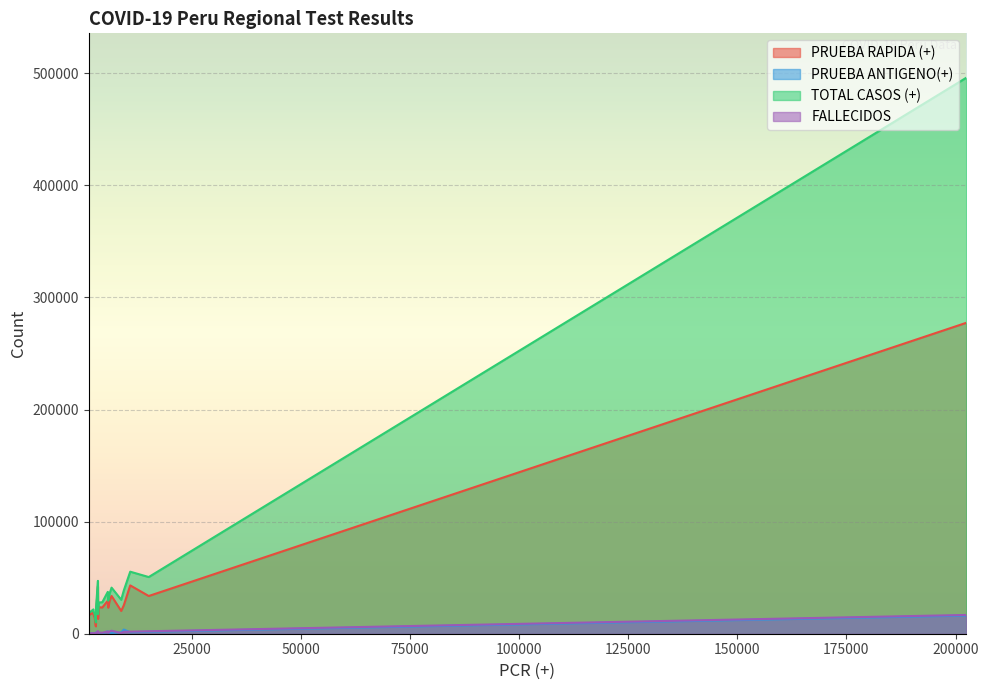

Rank the series by their maximum value, from highest to lowest.

TOTAL CASOS (+), PRUEBA RAPIDA (+), FALLECIDOS, PRUEBA ANTIGENO(+)